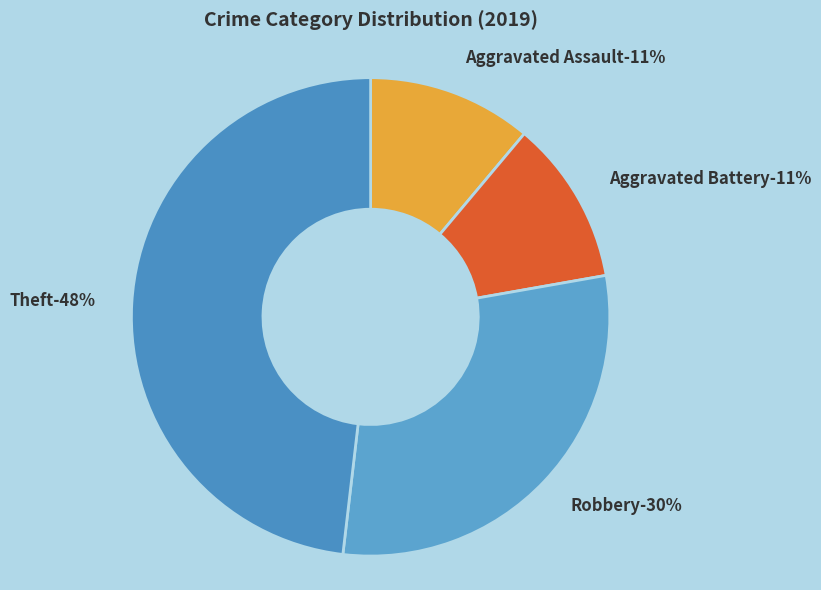

True or false: Aggravated Assault accounts for 11% of the total.

True